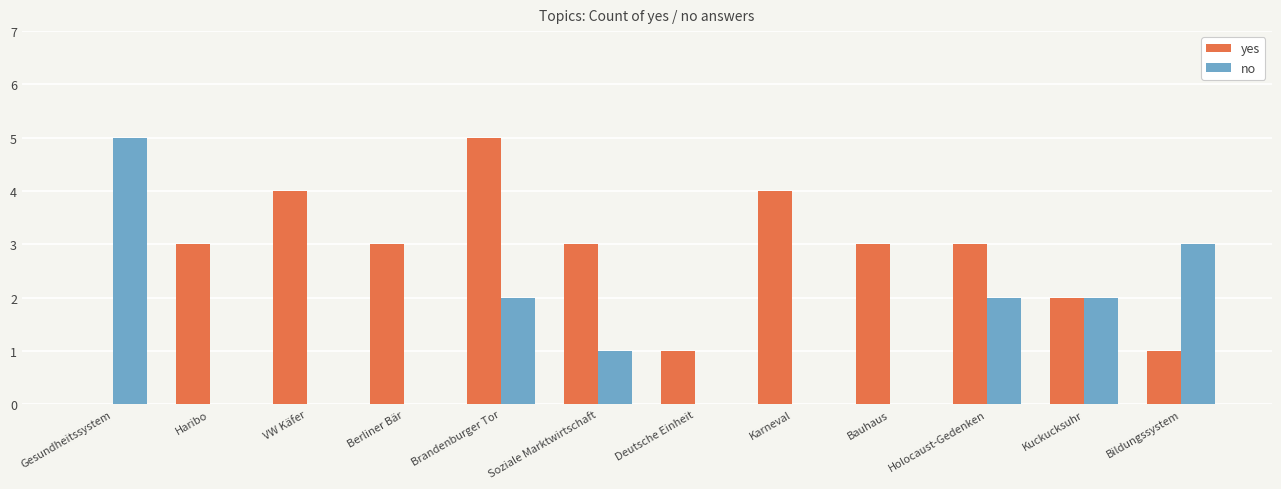

Are the bars grouped side by side (vs. stacked)?

Yes